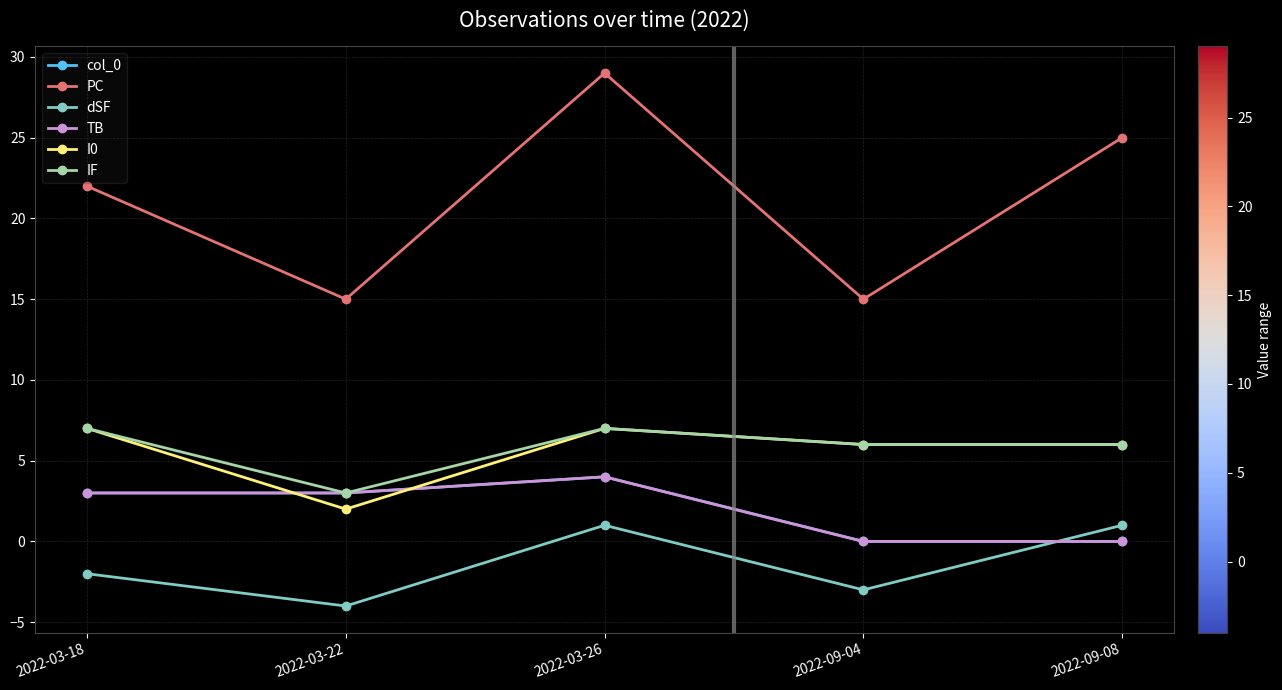

Does the chart have visible grid lines?

Yes